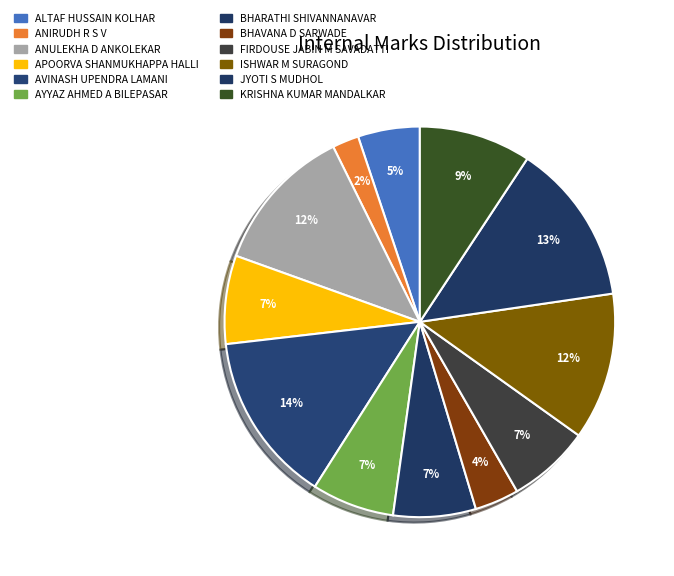

What is the total percentage of APOORVA SHANMUKHAPPA HALLI and ANULEKHA D ANKOLEKAR?

19.5%